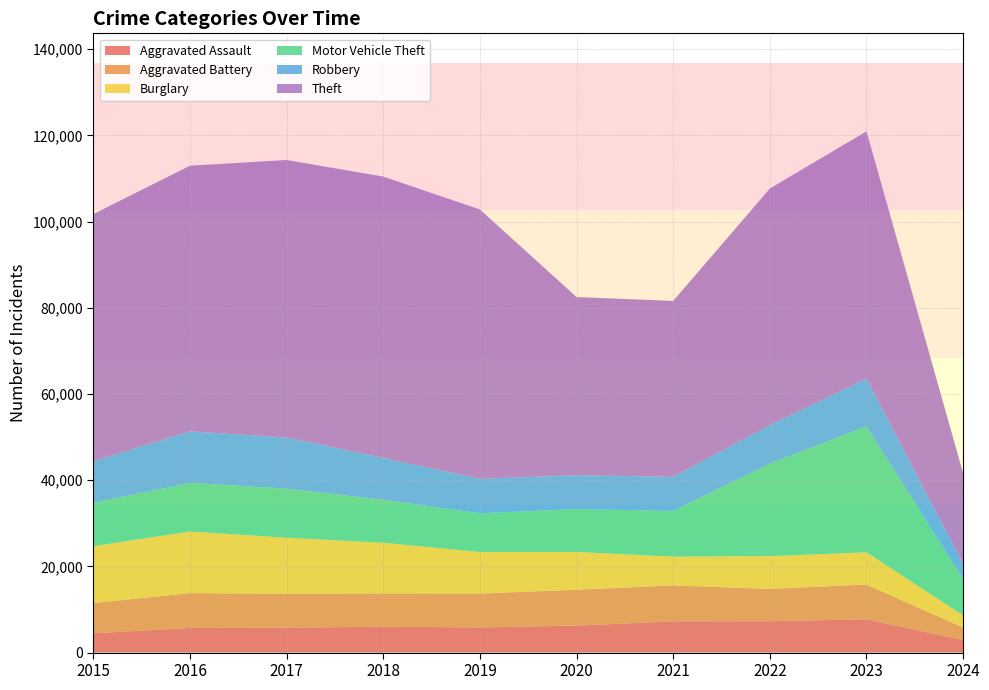

Reading left to right, transcribe all the data shown in this chart.

Aggravated Assault: 4480	5712	5793	6001	5841	6264	7242	7280	7708	2939
Aggravated Battery: 7019	8086	7845	7735	7858	8319	8347	7488	8077	2878
Burglary: 13184	14289	13001	11747	9638	8758	6662	7592	7480	2811
Motor Vehicle Theft: 10068	11285	11380	9985	8977	9959	10602	21459	29236	8411
Robbery: 9638	11960	11880	9681	7995	7855	7920	8962	11059	3479
Theft: 57350	61623	64386	65288	62494	41334	40809	54875	57379	21093